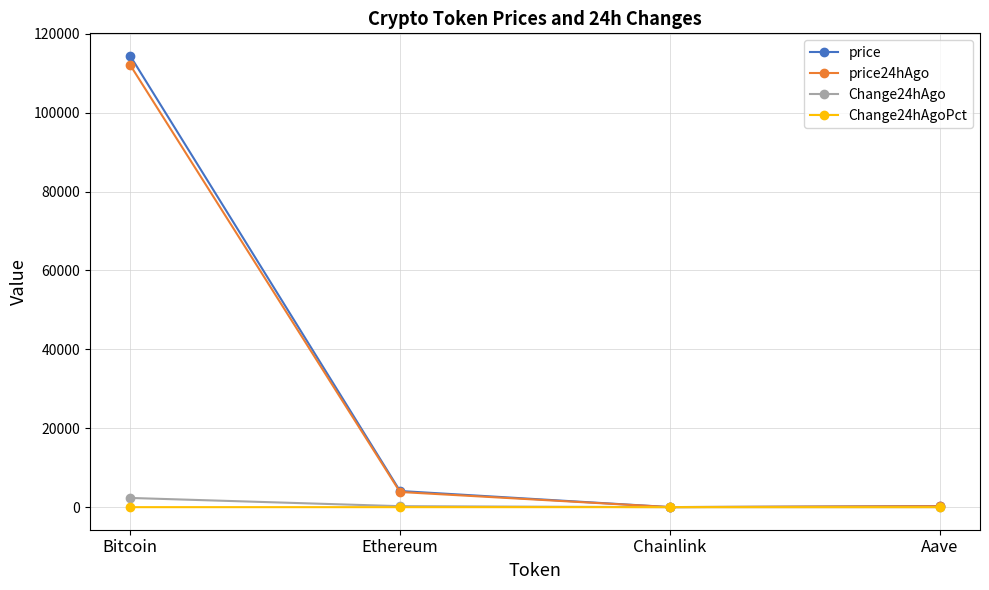

The Change24hAgoPct series shows 0.1 at Ethereum. True or false?

True